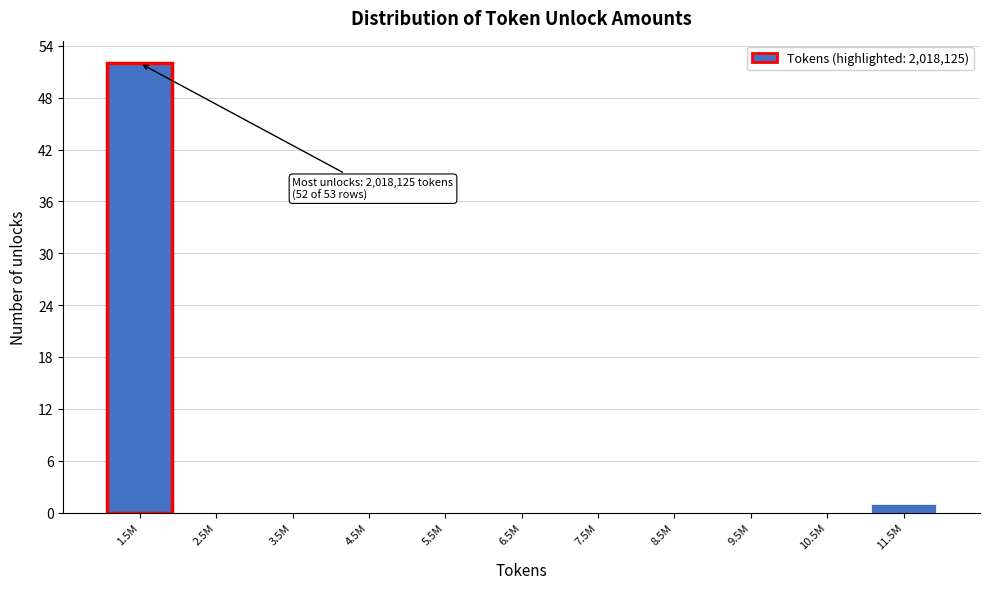

Reading left to right, transcribe all the data shown in this chart.

1.5M=52	2.5M=0	3.5M=0	4.5M=0	5.5M=0	6.5M=0	7.5M=0	8.5M=0	9.5M=0	10.5M=0	11.5M=1